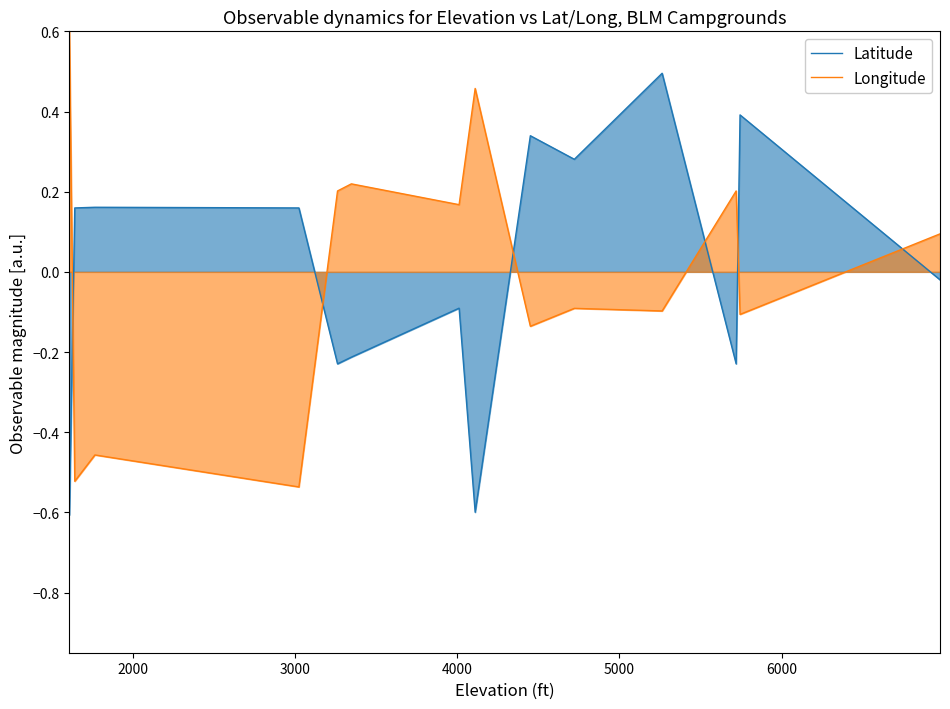

After their last crossing, which series has the higher values: Longitude or Latitude?

Longitude